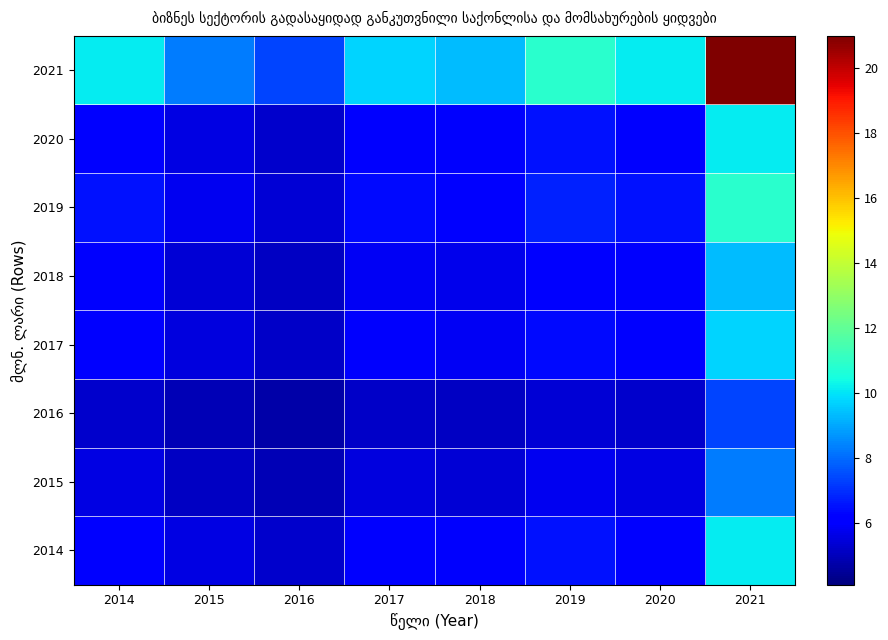

Which series changed the most between 2018 and 2021?

2021